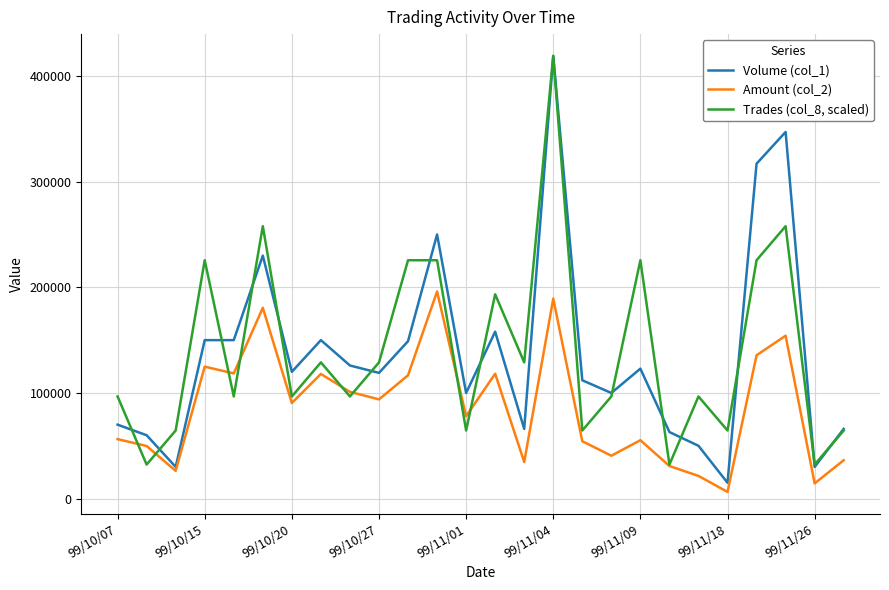

True or false: Amount (col_2) and Volume (col_1) cross at least once.

False